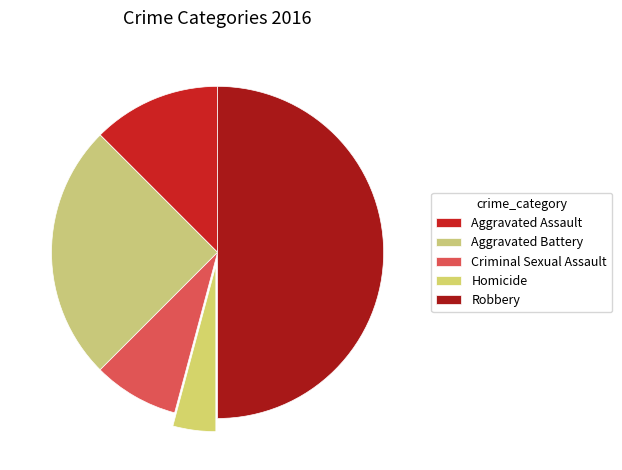

Rank the categories by value from lowest to highest.

Homicide, Criminal Sexual Assault, Aggravated Assault, Aggravated Battery, Robbery